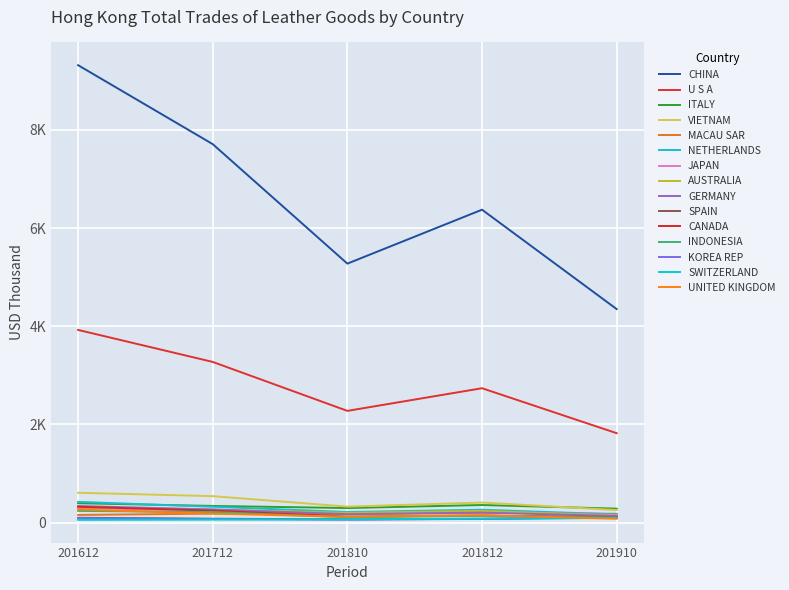

Reading right to left, extract all data points from this chart.

201612: 266.7	55.5	89.4	237.6	321.3	97.8	338.2	313.5	294.9	422.3	155.5	607.3	393.9	3924.6	9318.0
201712: 182.2	60.5	72.3	214.0	243.4	78.7	266.5	265.6	243.1	321.8	182.5	538.3	339.1	3272.8	7709.4
201810: 118.4	68.1	60.8	107.2	121.1	65.8	171.2	197.8	192.8	216.0	171.1	325.4	296.1	2275.5	5275.3
201812: 148.3	81.1	74.6	138.1	144.0	76.0	203.5	238.3	227.4	262.2	199.8	407.8	357.7	2736.9	6374.0
201910: 77.2	93.4	98.9	104.1	109.1	110.3	133.2	137.6	153.7	166.6	179.6	255.4	283.7	1820.8	4349.2